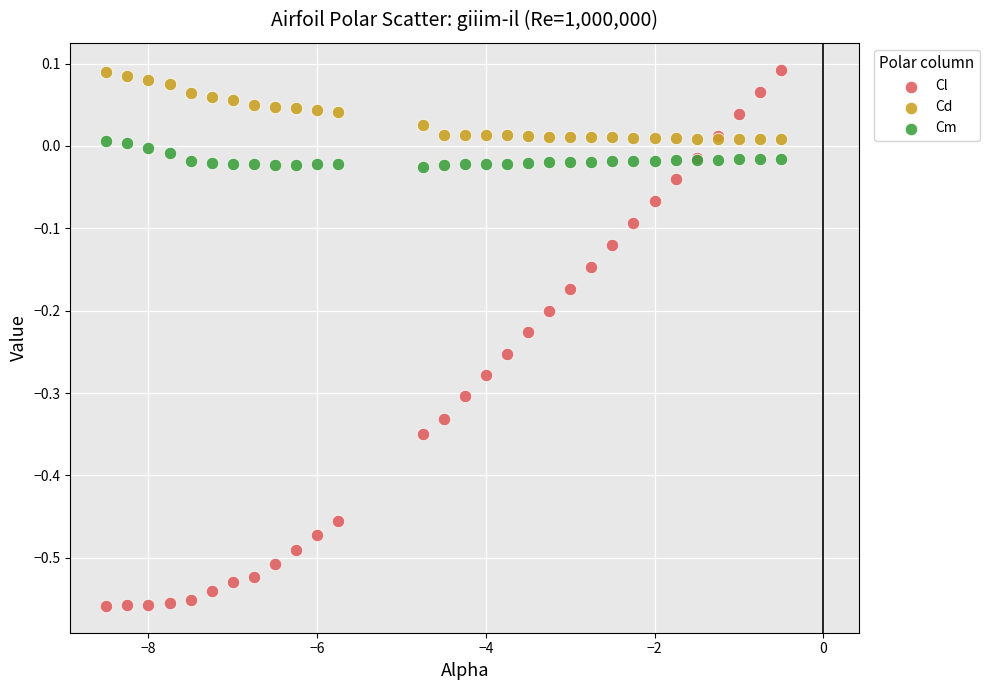

What are all the series names shown in the legend?

Cl, Cd, Cm